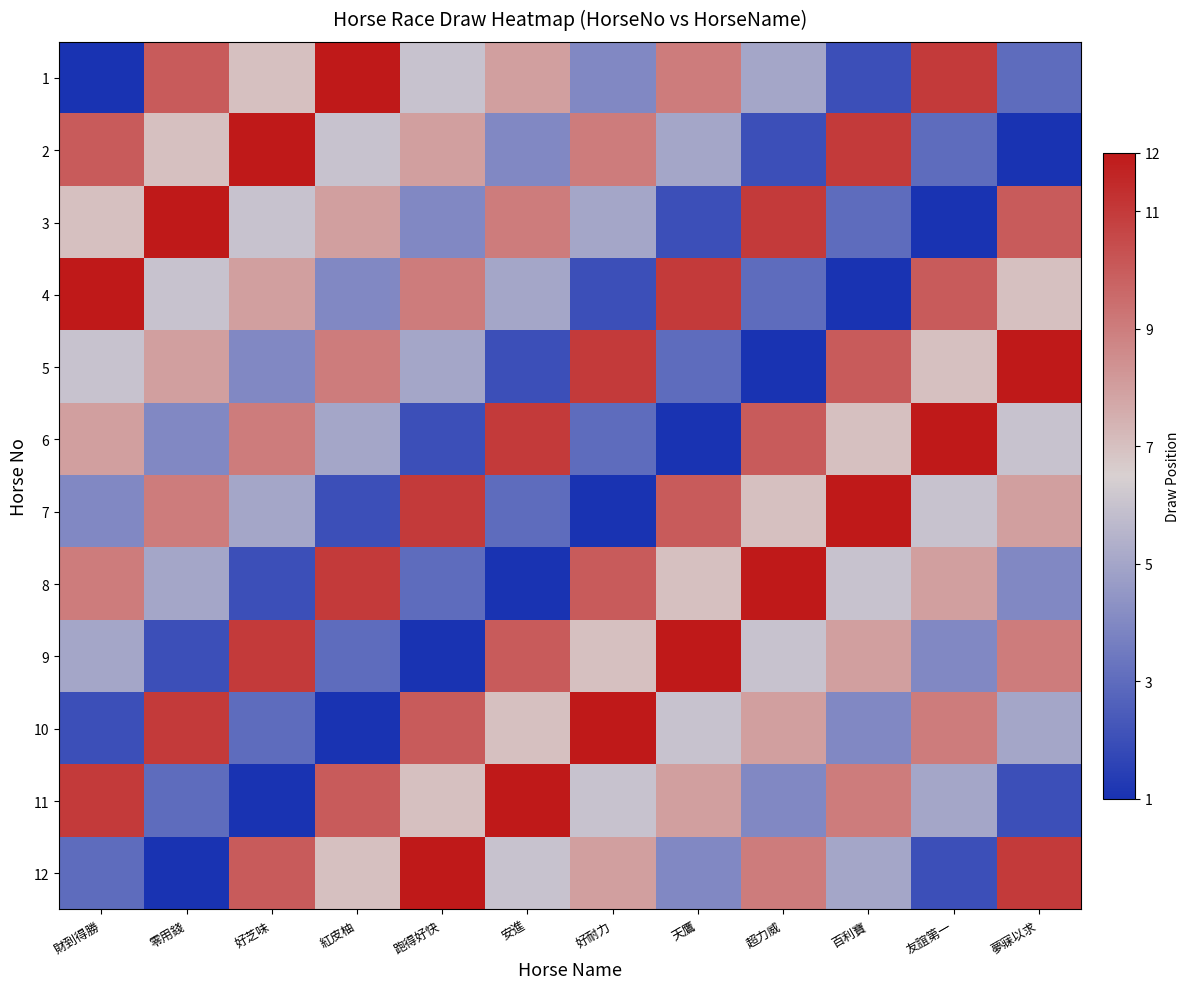

Reading left to right, extract all data points from this chart.

1: 財到得勝=1	零用錢=10	好芝味=7	紅皮柚=12	跑得好快=6	安進=8	好耐力=4	天鷹=9	超力威=5	百利寶=2	友誼第一=11	夢寐以求=3
2: 財到得勝=10	零用錢=7	好芝味=12	紅皮柚=6	跑得好快=8	安進=4	好耐力=9	天鷹=5	超力威=2	百利寶=11	友誼第一=3	夢寐以求=1
3: 財到得勝=7	零用錢=12	好芝味=6	紅皮柚=8	跑得好快=4	安進=9	好耐力=5	天鷹=2	超力威=11	百利寶=3	友誼第一=1	夢寐以求=10
4: 財到得勝=12	零用錢=6	好芝味=8	紅皮柚=4	跑得好快=9	安進=5	好耐力=2	天鷹=11	超力威=3	百利寶=1	友誼第一=10	夢寐以求=7
5: 財到得勝=6	零用錢=8	好芝味=4	紅皮柚=9	跑得好快=5	安進=2	好耐力=11	天鷹=3	超力威=1	百利寶=10	友誼第一=7	夢寐以求=12
6: 財到得勝=8	零用錢=4	好芝味=9	紅皮柚=5	跑得好快=2	安進=11	好耐力=3	天鷹=1	超力威=10	百利寶=7	友誼第一=12	夢寐以求=6
7: 財到得勝=4	零用錢=9	好芝味=5	紅皮柚=2	跑得好快=11	安進=3	好耐力=1	天鷹=10	超力威=7	百利寶=12	友誼第一=6	夢寐以求=8
8: 財到得勝=9	零用錢=5	好芝味=2	紅皮柚=11	跑得好快=3	安進=1	好耐力=10	天鷹=7	超力威=12	百利寶=6	友誼第一=8	夢寐以求=4
9: 財到得勝=5	零用錢=2	好芝味=11	紅皮柚=3	跑得好快=1	安進=10	好耐力=7	天鷹=12	超力威=6	百利寶=8	友誼第一=4	夢寐以求=9
10: 財到得勝=2	零用錢=11	好芝味=3	紅皮柚=1	跑得好快=10	安進=7	好耐力=12	天鷹=6	超力威=8	百利寶=4	友誼第一=9	夢寐以求=5
11: 財到得勝=11	零用錢=3	好芝味=1	紅皮柚=10	跑得好快=7	安進=12	好耐力=6	天鷹=8	超力威=4	百利寶=9	友誼第一=5	夢寐以求=2
12: 財到得勝=3	零用錢=1	好芝味=10	紅皮柚=7	跑得好快=12	安進=6	好耐力=8	天鷹=4	超力威=9	百利寶=5	友誼第一=2	夢寐以求=11